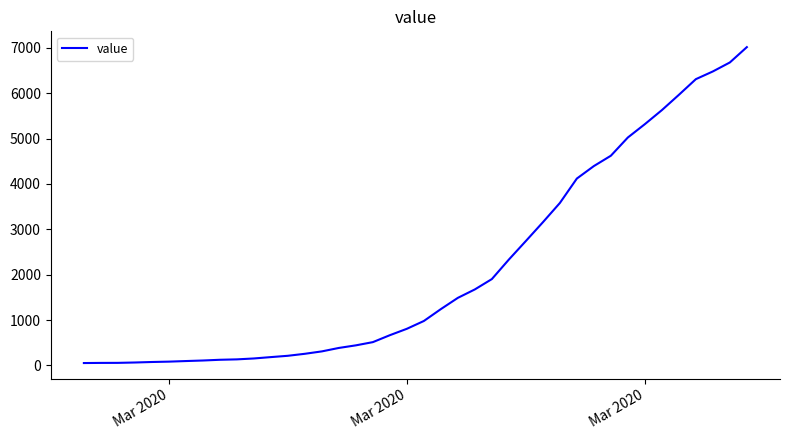

What is the greatest value displayed?

7016